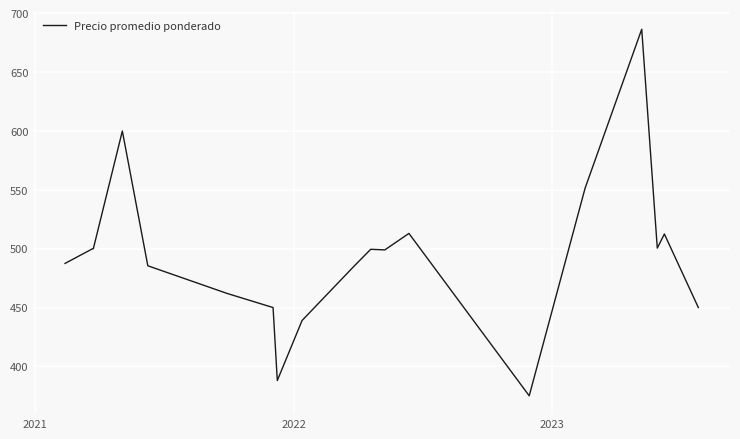

What is the difference between the maximum and minimum values?

311.5